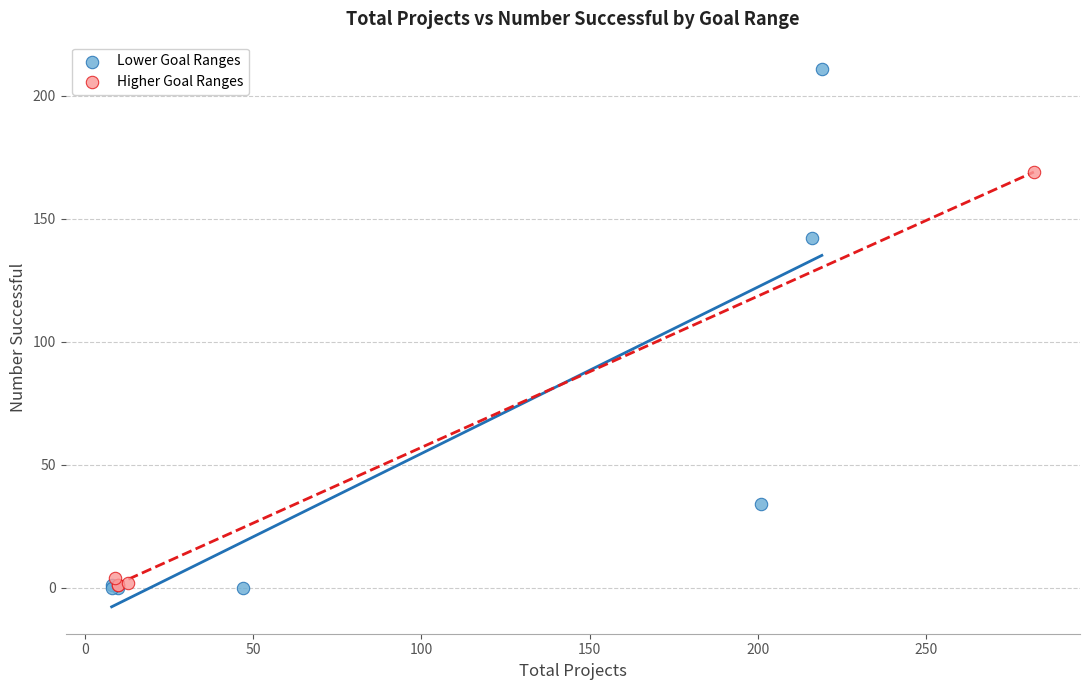

Which series has the largest Y range (max minus min)?

Lower Goal Ranges